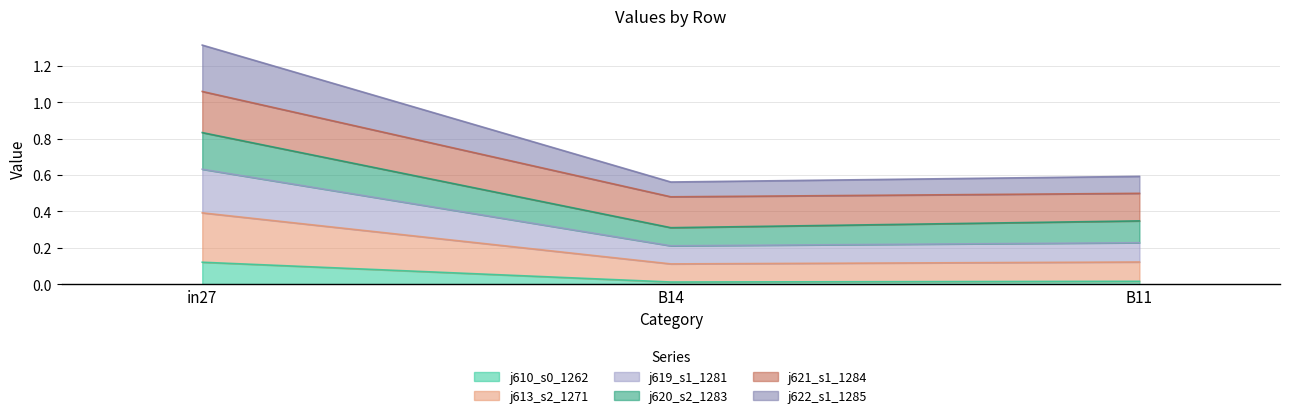

The value of job622_scenario1_1285 at B14 is 0.3. True or false?

False